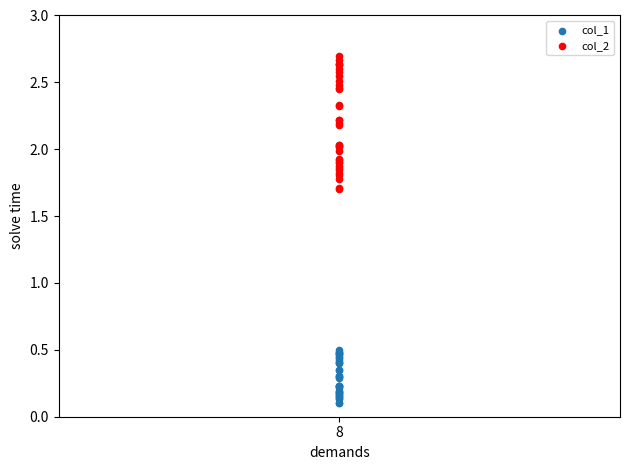

Which series contains the highest Y value?

col_2